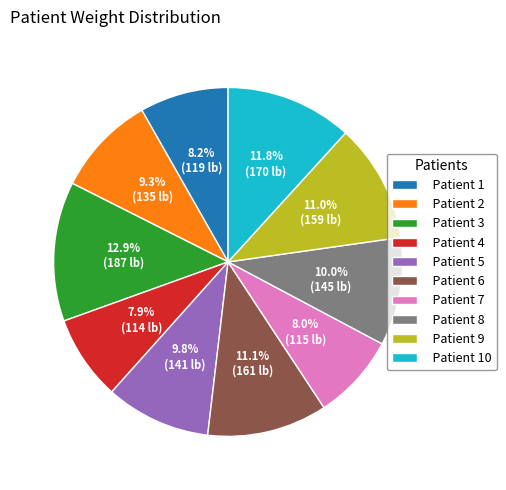

Which has a higher value, Patient 6 or Patient 8?

Patient 6